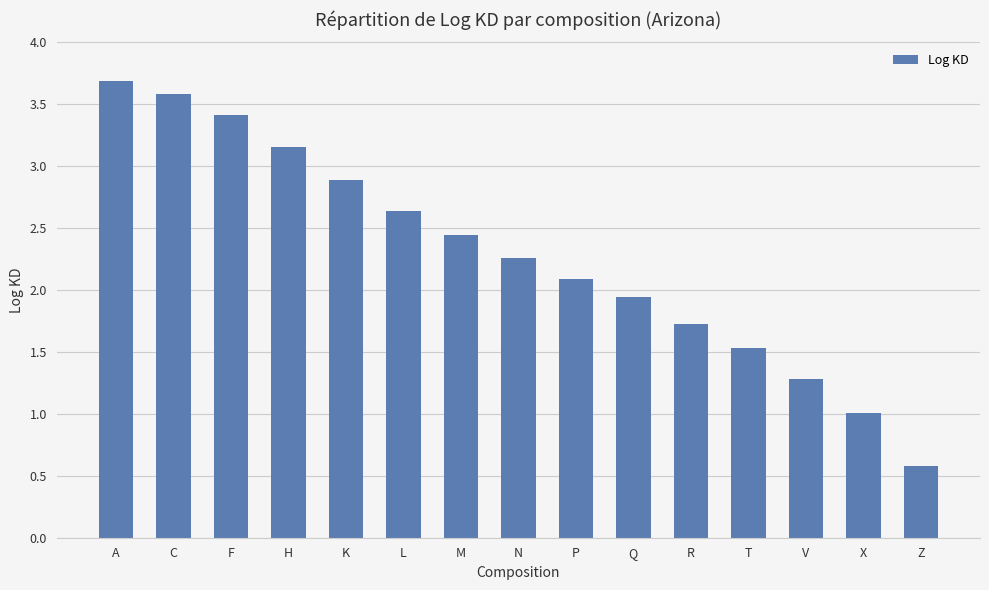

What is the maximum value shown in the chart?

3.7